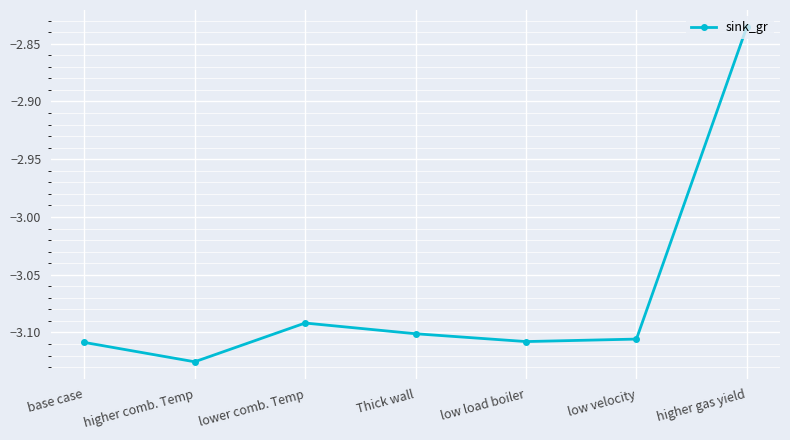

Which label corresponds to the largest value in the chart?

higher gas yield